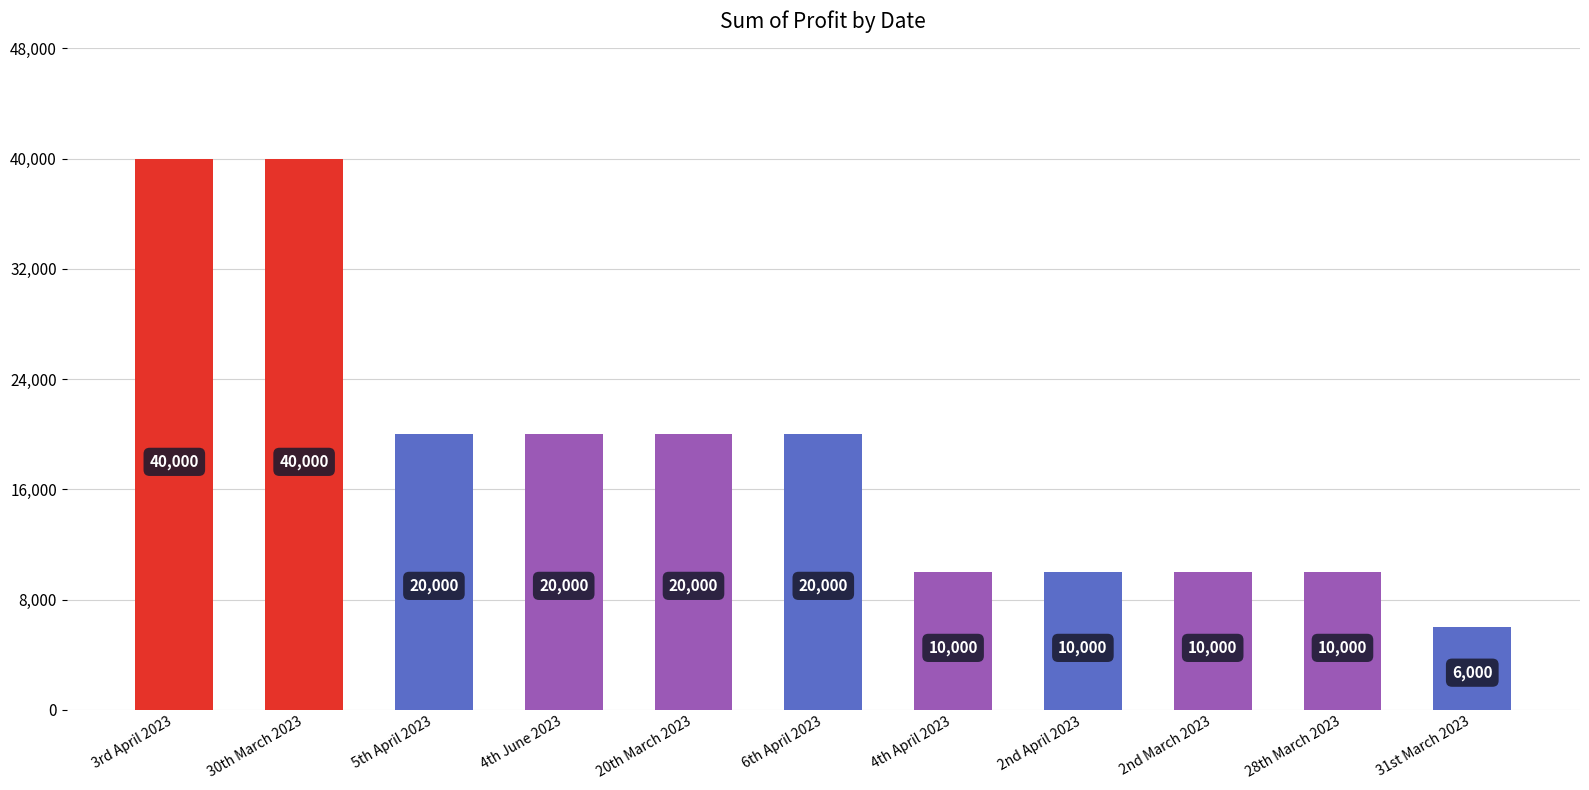

What is the maximum value shown in the chart?

40000